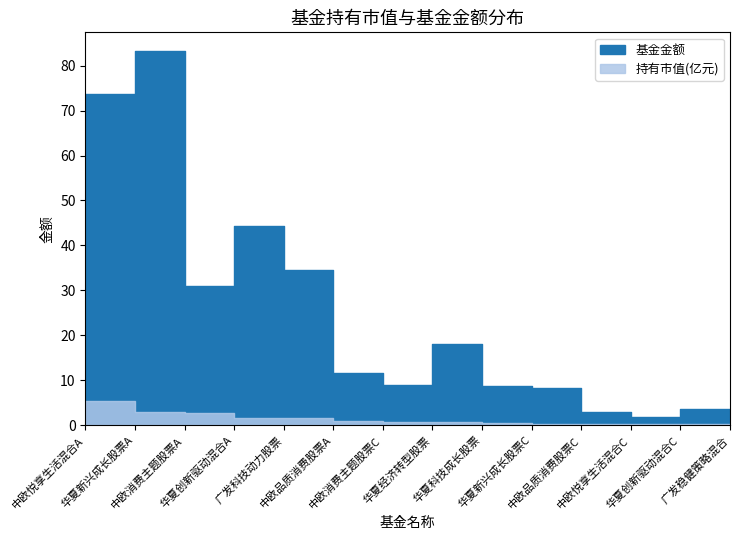

What is the approximate value of 基金金额 at 华夏新兴成长股票A?

83.3